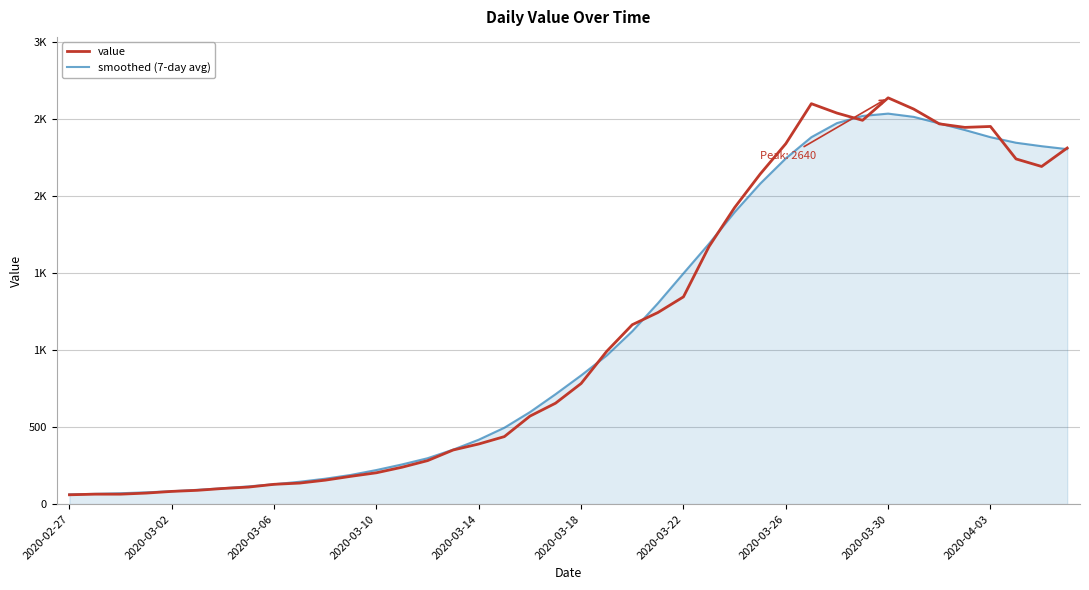

After their last crossing, which series has the higher values: smoothed (7-day avg) or value?

value